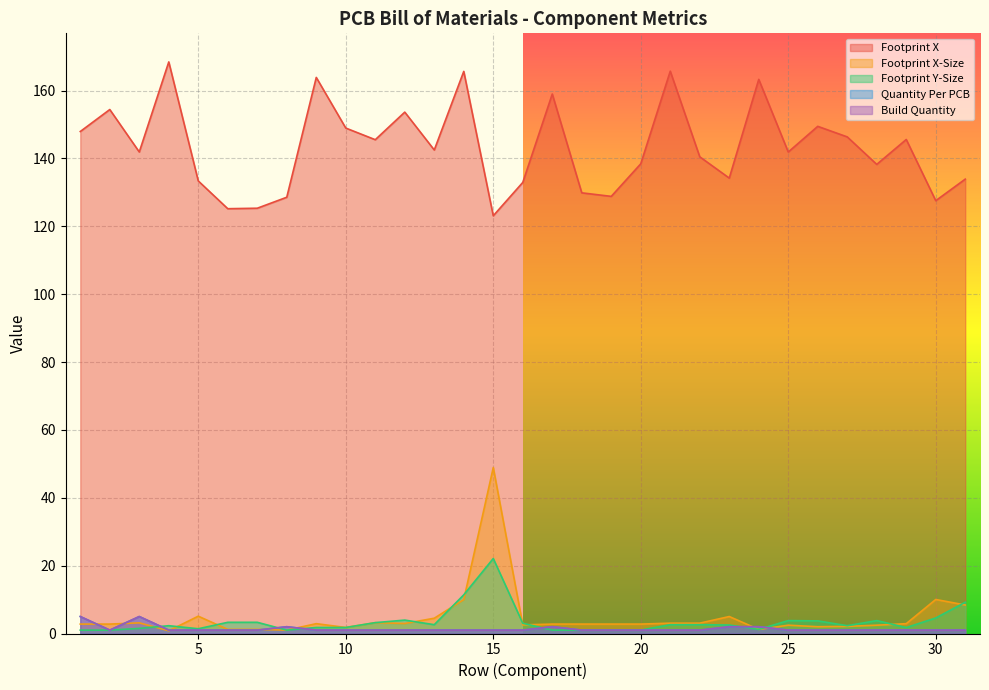

Reading left to right, list all the values displayed in this chart.

Footprint X: 1=147.9	2=154.4	3=141.9	4=168.4	5=133.4	6=125.2	7=125.3	8=128.6	9=163.9	10=148.9	11=145.5	12=153.6	13=142.5	14=165.6	15=123.1	16=132.9	17=159.0	18=129.9	19=128.8	20=138.4	21=165.7	22=140.5	23=134.2	24=163.3	25=141.9	26=149.5	27=146.3	28=138.2	29=145.6	30=127.5	31=133.9
Footprint X-Size: 1=2.8	2=2.8	3=3.1	4=0.8	5=5.1	6=1.2	7=1.2	8=1.0	9=2.9	10=1.8	11=3.2	12=3.0	13=4.5	14=10.0	15=48.9	16=2.5	17=2.8	18=2.8	19=2.8	20=2.8	21=3.0	22=3.0	23=5.0	24=1.2	25=2.5	26=2.0	27=2.1	28=2.5	29=2.9	30=10.0	31=8.4
Footprint Y-Size: 1=1.0	2=1.0	3=1.5	4=2.3	5=1.4	6=3.3	7=3.3	8=1.0	9=1.8	10=1.8	11=3.2	12=4.0	13=2.6	14=11.4	15=22.1	16=3.0	17=1.0	18=1.0	19=1.0	20=1.0	21=2.6	22=2.6	23=2.5	24=1.2	25=3.8	26=3.7	27=2.3	28=3.8	29=1.8	30=4.6	31=9.2
Quantity Per PCB: 1=5.0	2=1.0	3=5.0	4=1.0	5=1.0	6=1.0	7=1.0	8=2.0	9=1.0	10=1.0	11=1.0	12=1.0	13=1.0	14=1.0	15=1.0	16=1.0	17=2.0	18=1.0	19=1.0	20=1.0	21=1.0	22=1.0	23=2.0	24=2.0	25=1.0	26=1.0	27=1.0	28=1.0	29=1.0	30=1.0	31=1.0
Build Quantity: 1=5.0	2=1.0	3=5.0	4=1.0	5=1.0	6=1.0	7=1.0	8=2.0	9=1.0	10=1.0	11=1.0	12=1.0	13=1.0	14=1.0	15=1.0	16=1.0	17=2.0	18=1.0	19=1.0	20=1.0	21=1.0	22=1.0	23=2.0	24=2.0	25=1.0	26=1.0	27=1.0	28=1.0	29=1.0	30=1.0	31=1.0